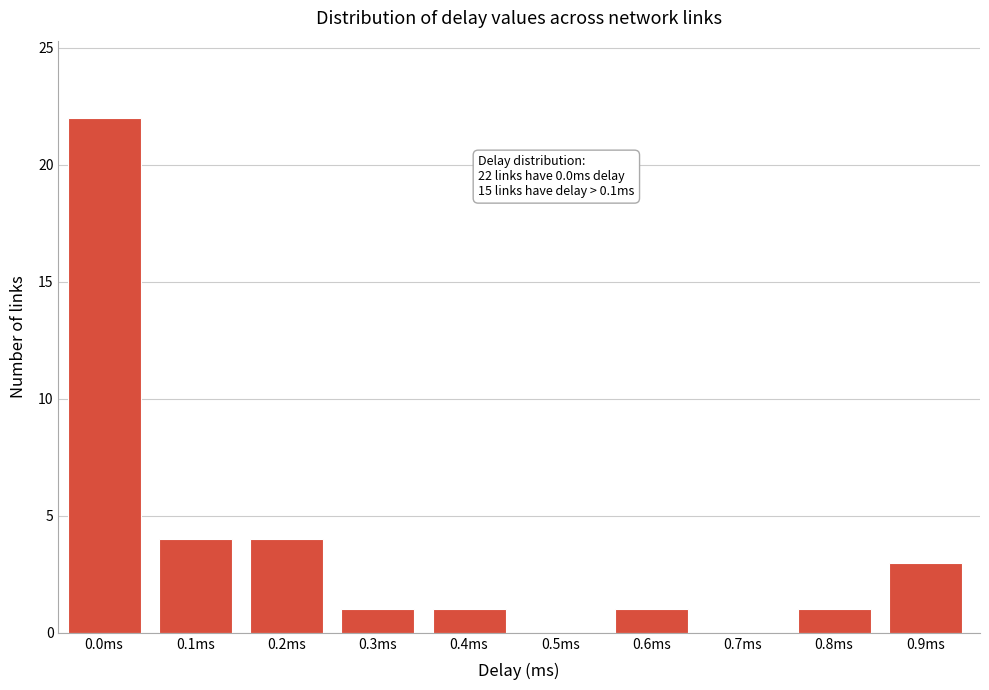

Reading left to right, extract all data points from this chart.

0.0ms=22	0.1ms=4	0.2ms=4	0.3ms=1	0.4ms=1	0.5ms=0	0.6ms=1	0.7ms=0	0.8ms=1	0.9ms=3